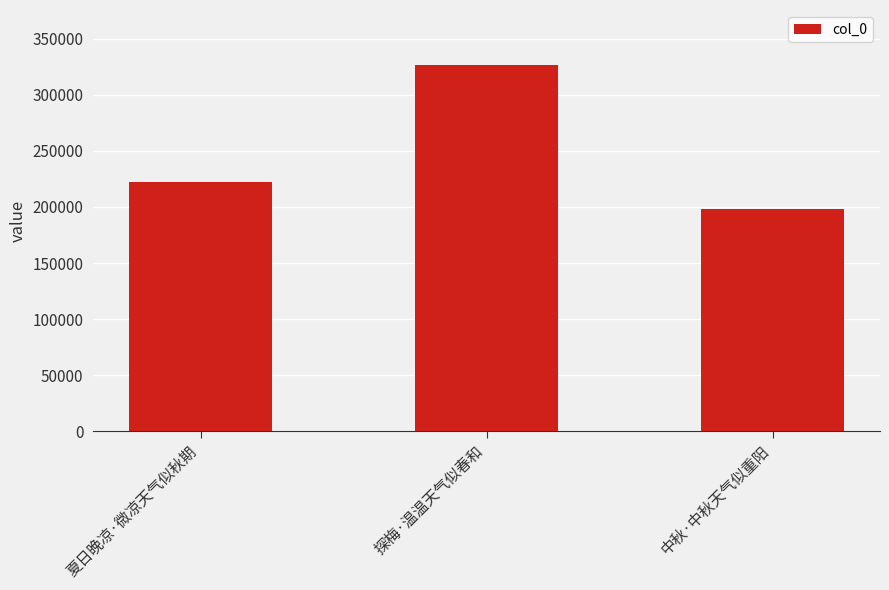

Where is the data nearest to the value 262205?

夏日晚凉·微凉天气似秋期